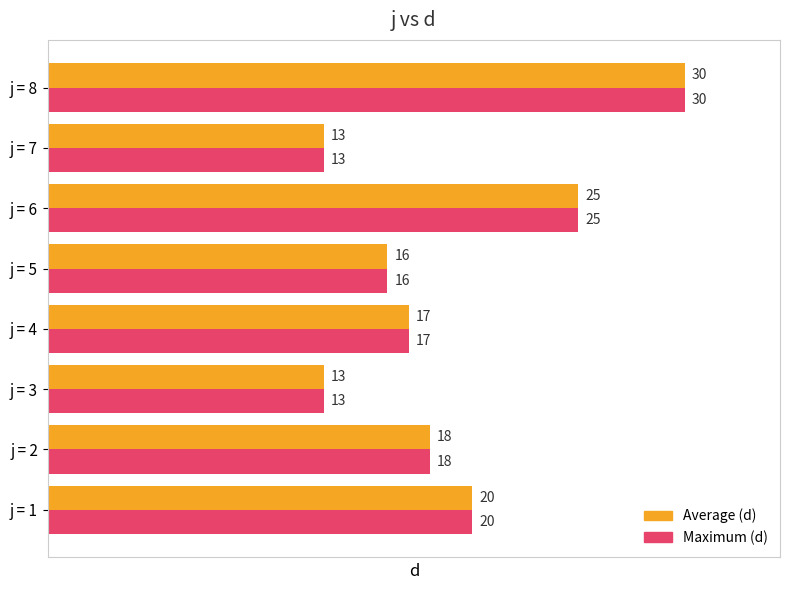

At which category is the sum across all series the highest?

j = 8